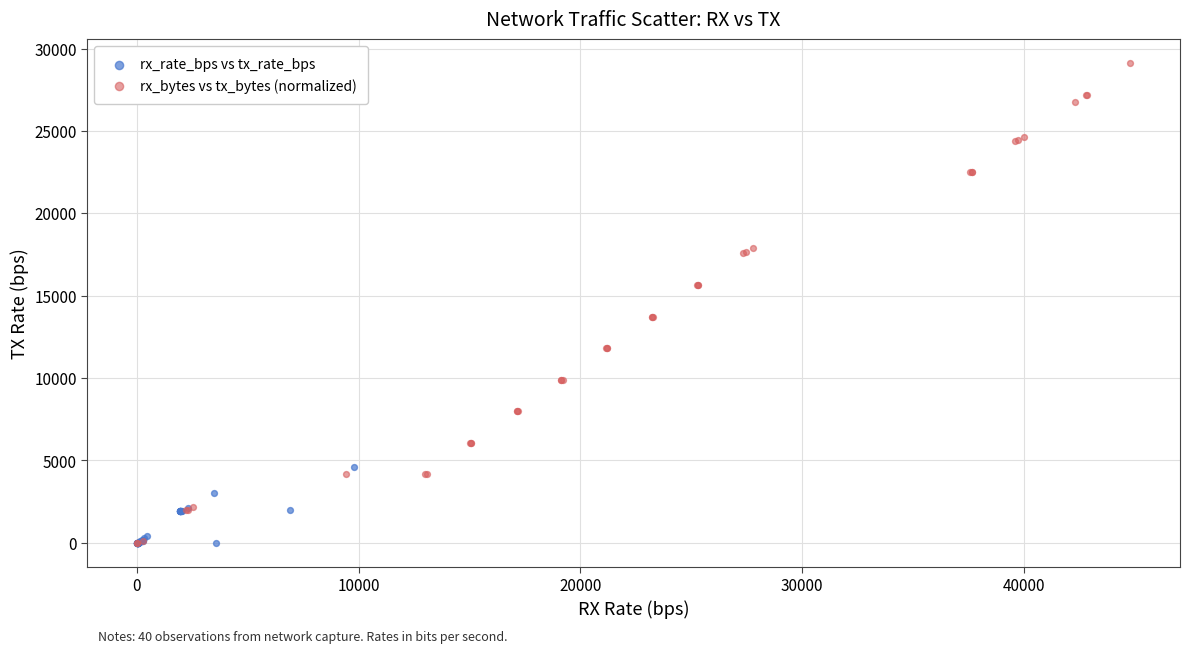

Which series contains the highest Y value?

rx_bytes vs tx_bytes (normalized)